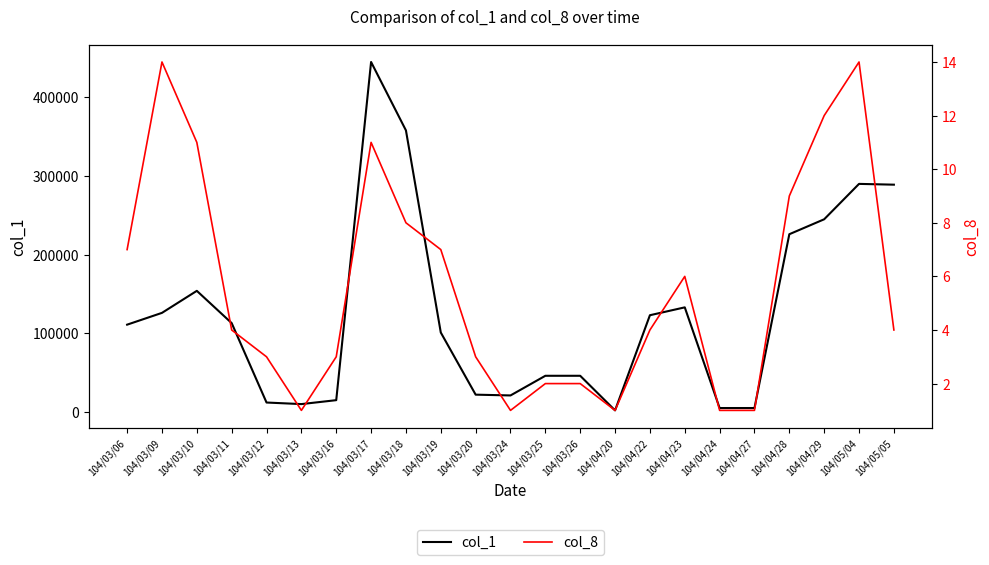

What is the difference between the second highest and second lowest values in the col_8 series?

13